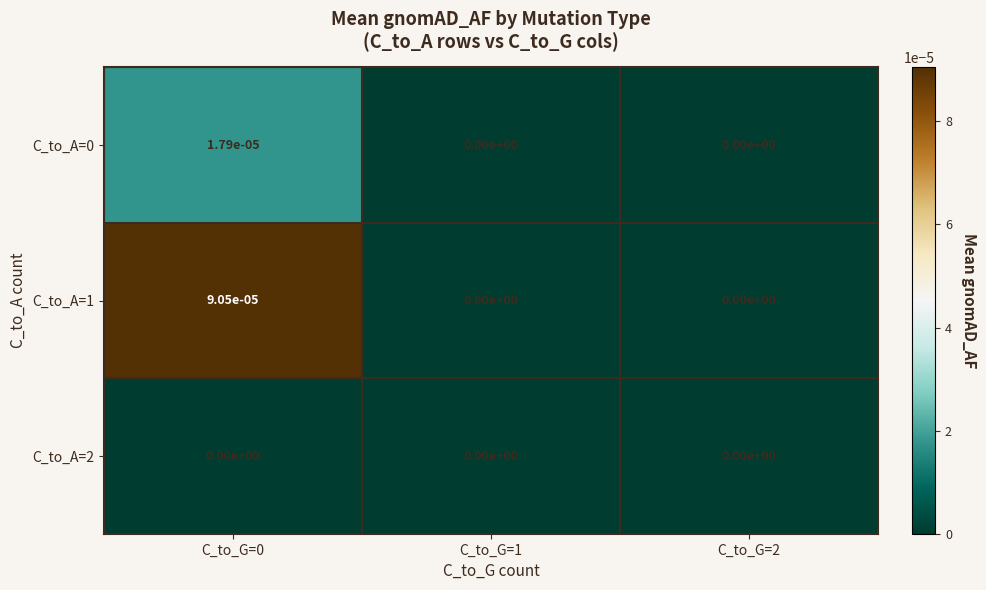

Which series changed the most between C_to_G=0 and C_to_G=2?

C_to_A=1